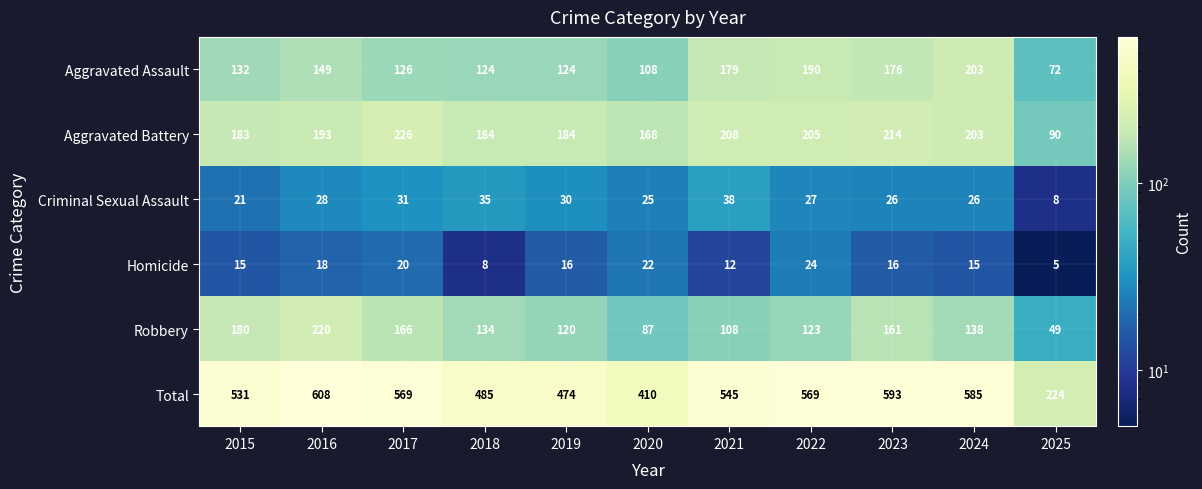

What is the minimum value for Aggravated Battery?

90